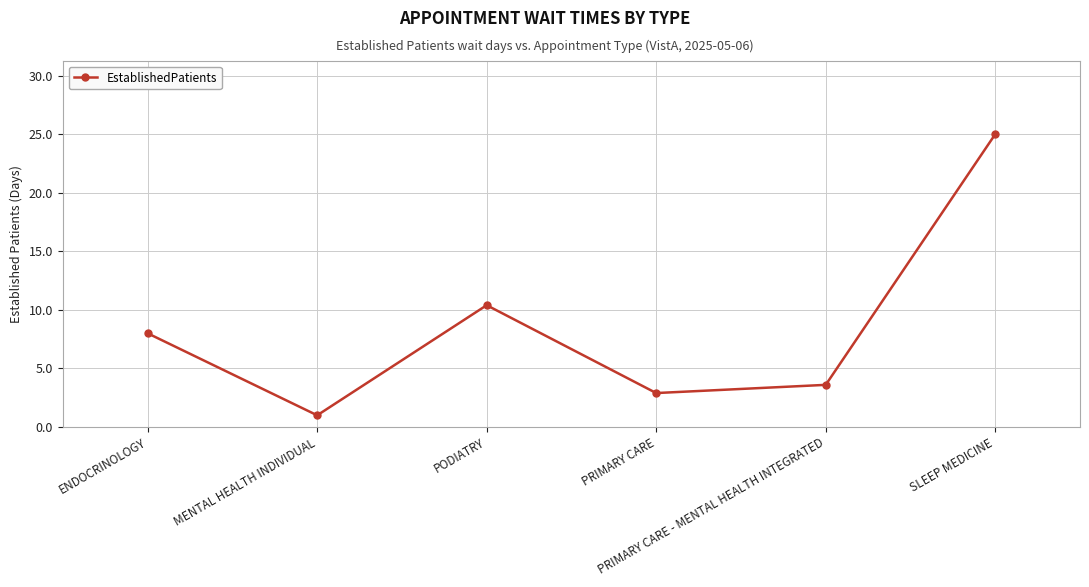

What is the label of the 4th point from the left?

PRIMARY CARE